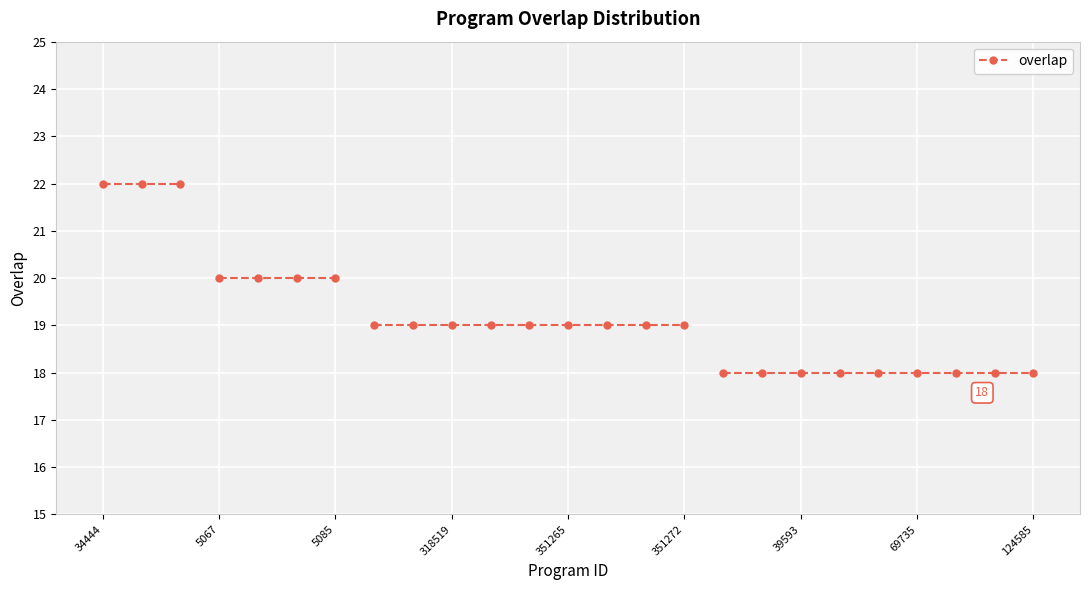

How many values exceed 19?

7